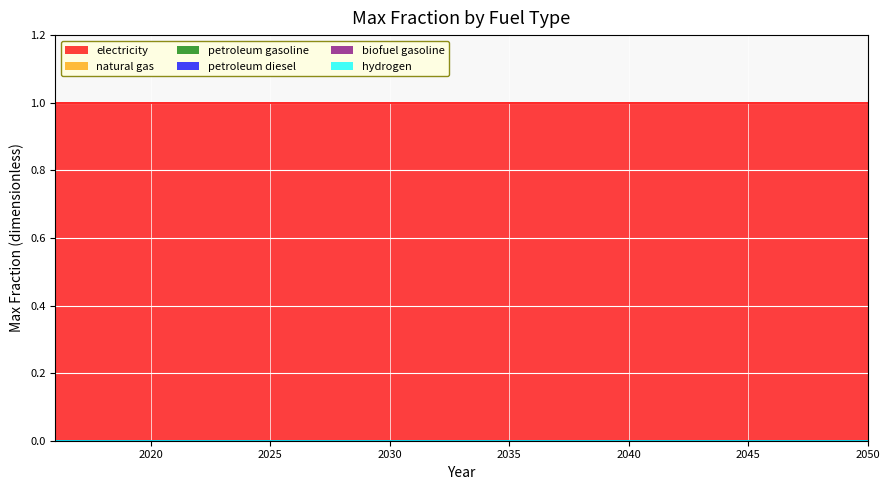

At which category is the sum across all series the highest?

2016